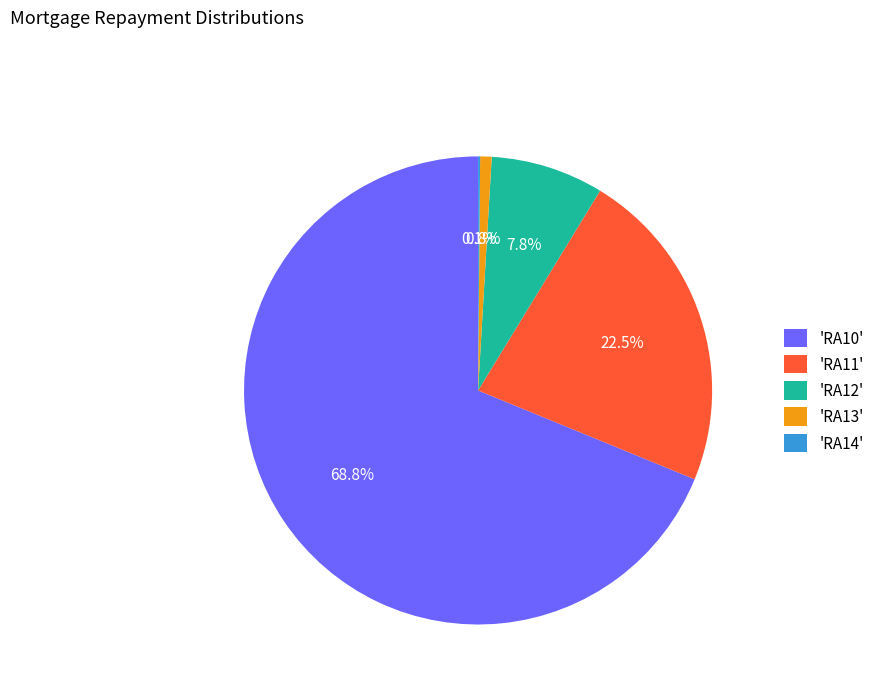

Between 'RA11' and 'RA13', which is larger?

'RA11'